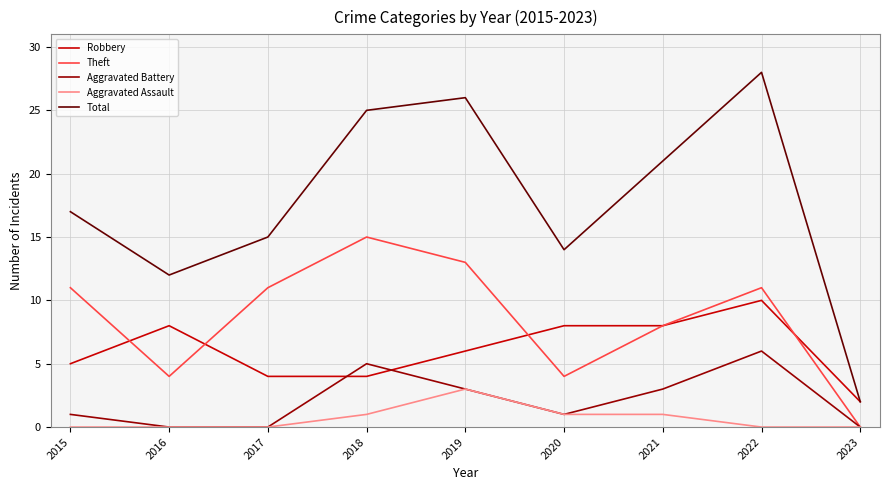

Which series ends up on top after the final intersection of Robbery and Theft?

Robbery